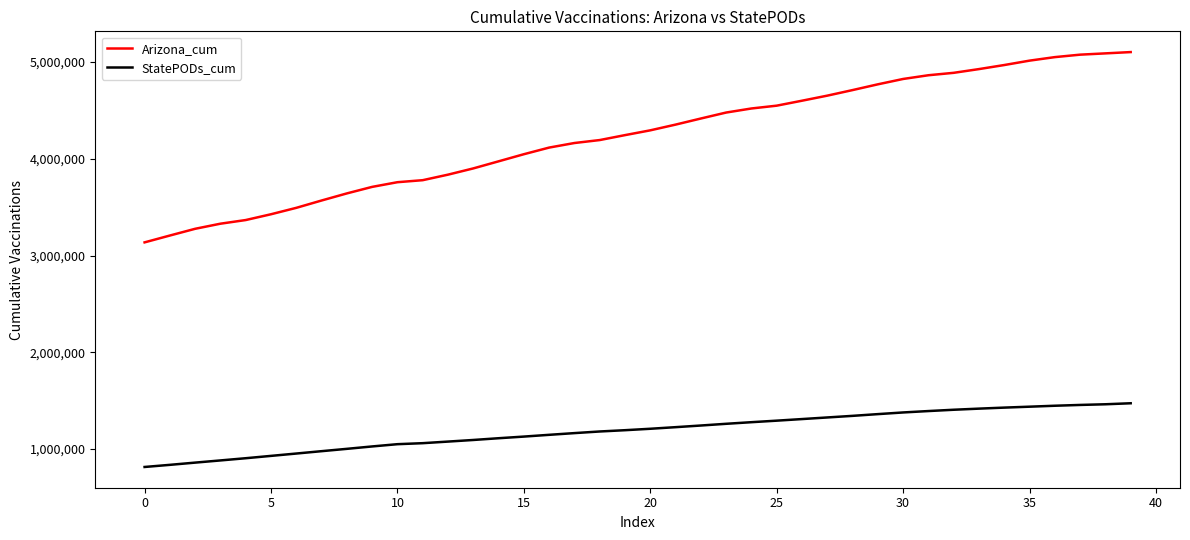

What is the difference between the maximum and second lowest values in the Arizona_cum series?

1895615